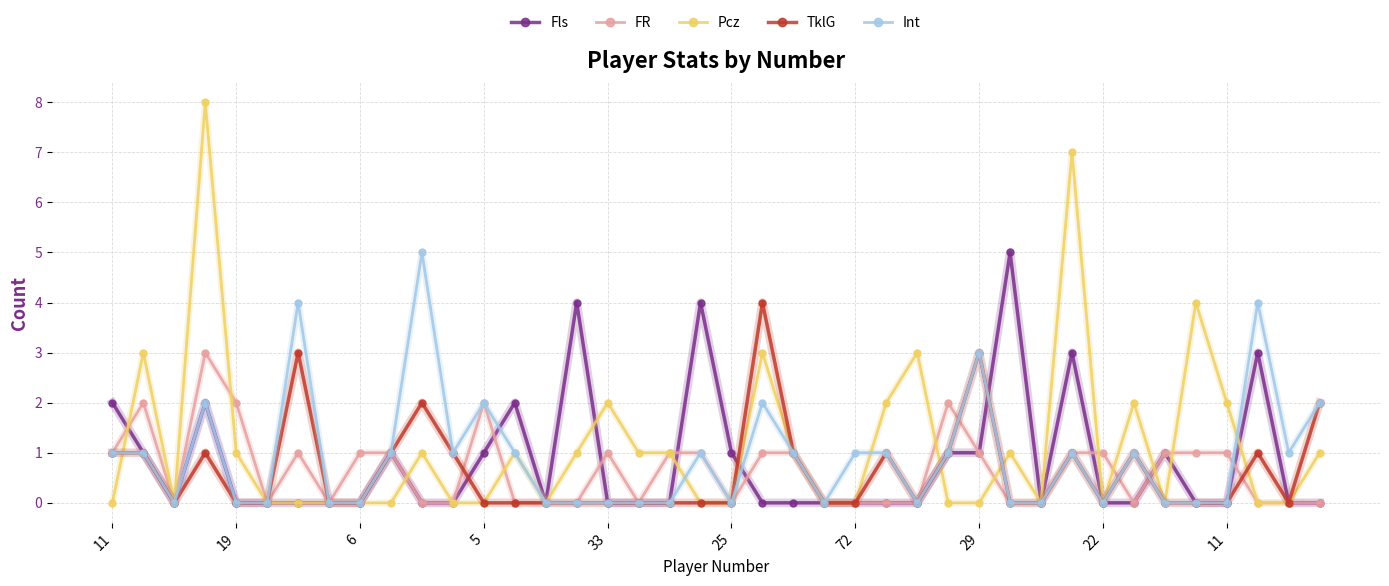

Which series has the largest range (max minus min)?

Pcz